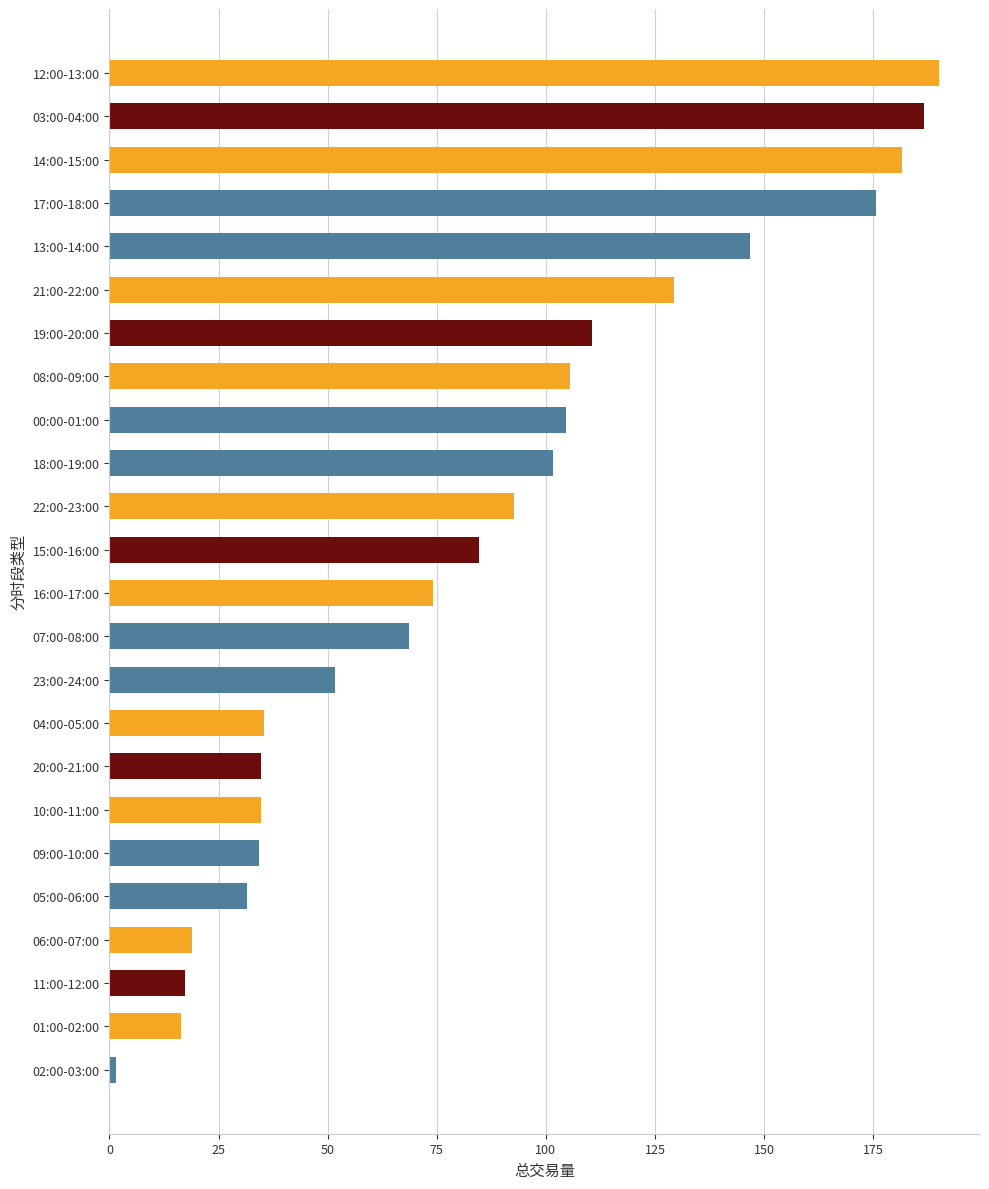

The value at 00:00-01:00 is 104.7. True or false?

True